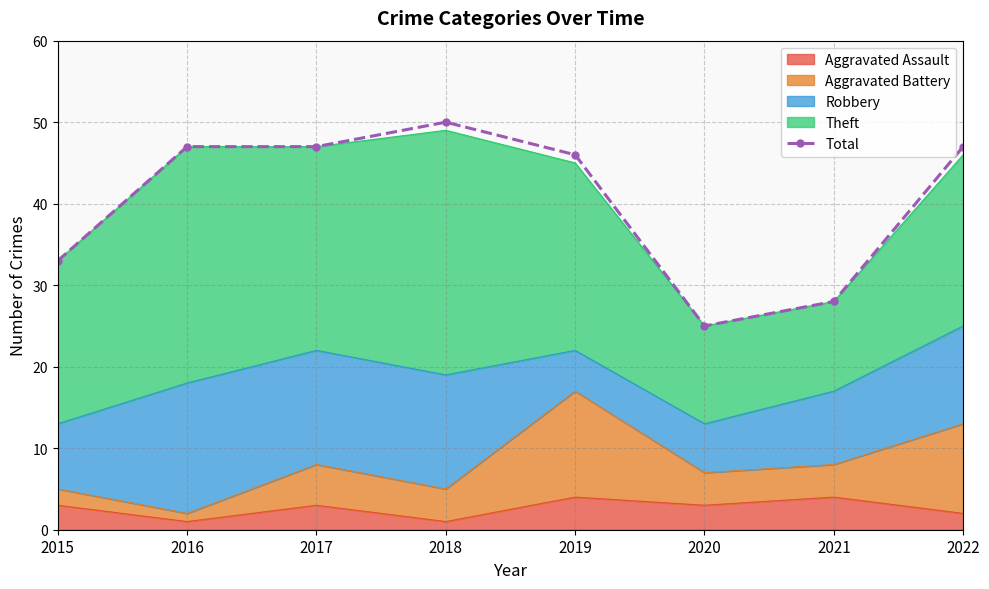

Reading left to right, what are all the values shown in this chart?

2015=33	2016=47	2017=47	2018=50	2019=46	2020=25	2021=28	2022=47